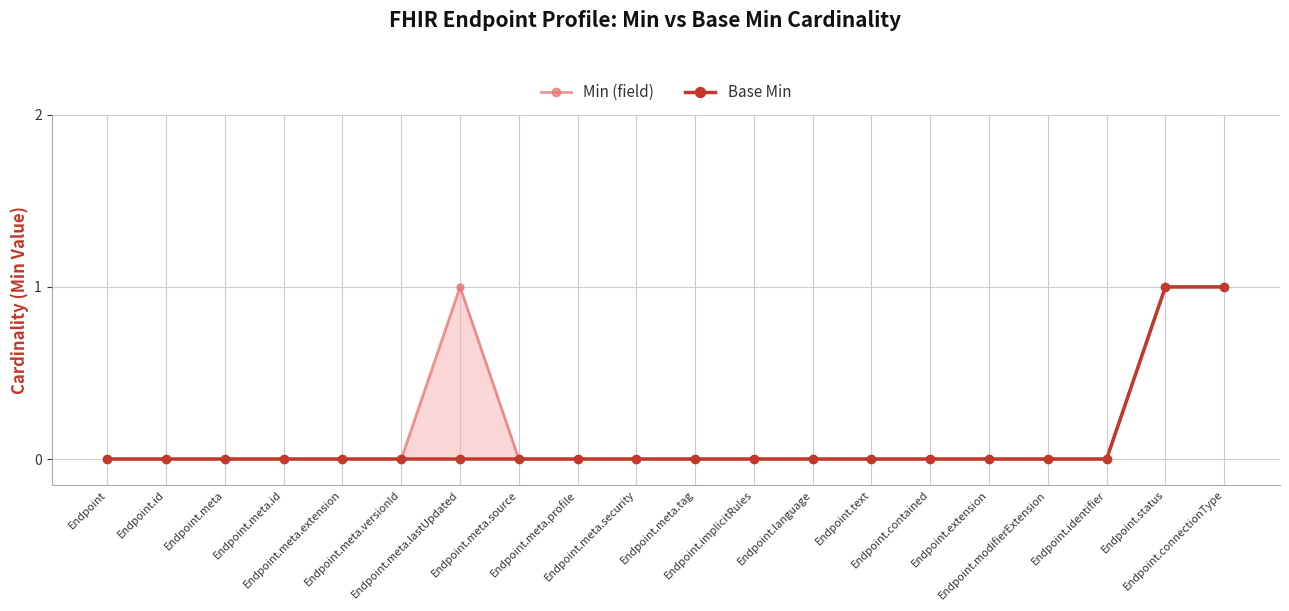

Does the chart have visible grid lines?

Yes